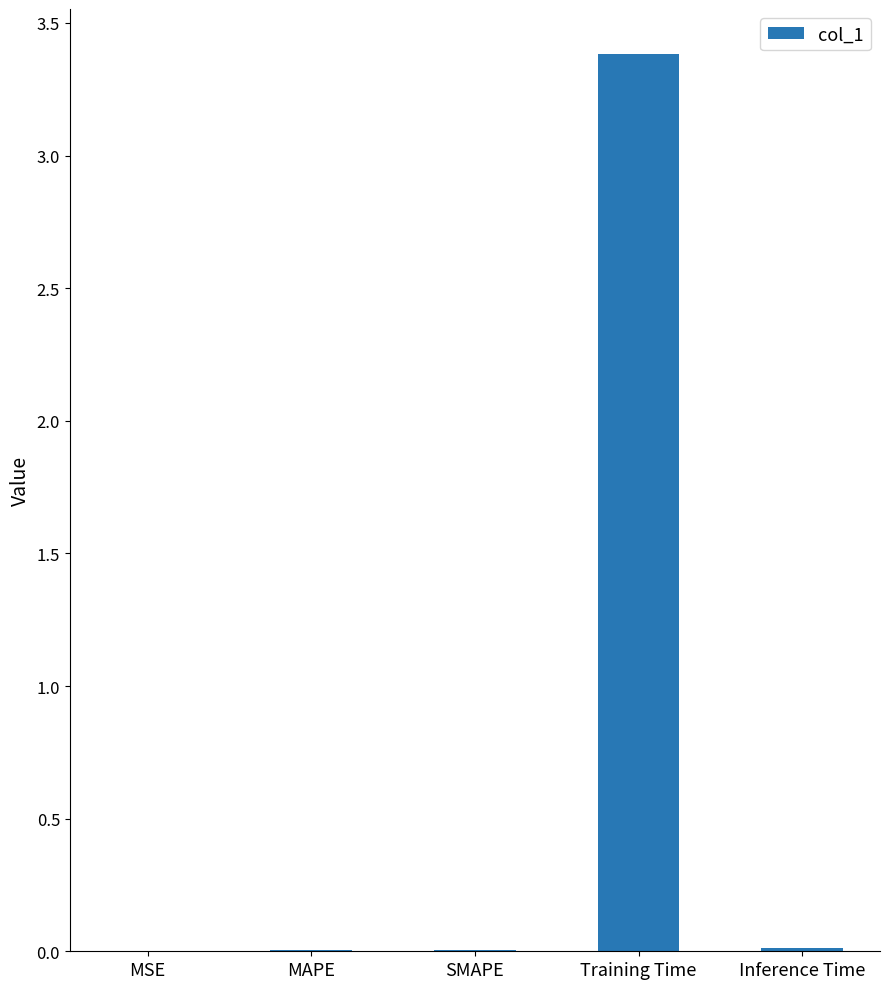

At which category does the chart reach its peak across all series?

Training Time